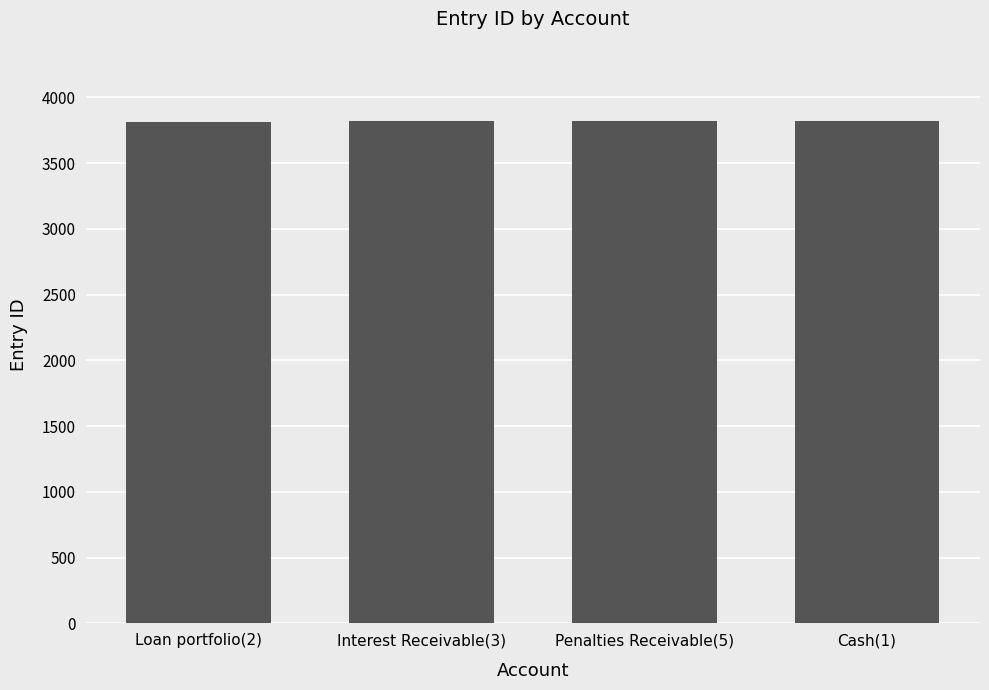

What is the greatest value displayed?

3819